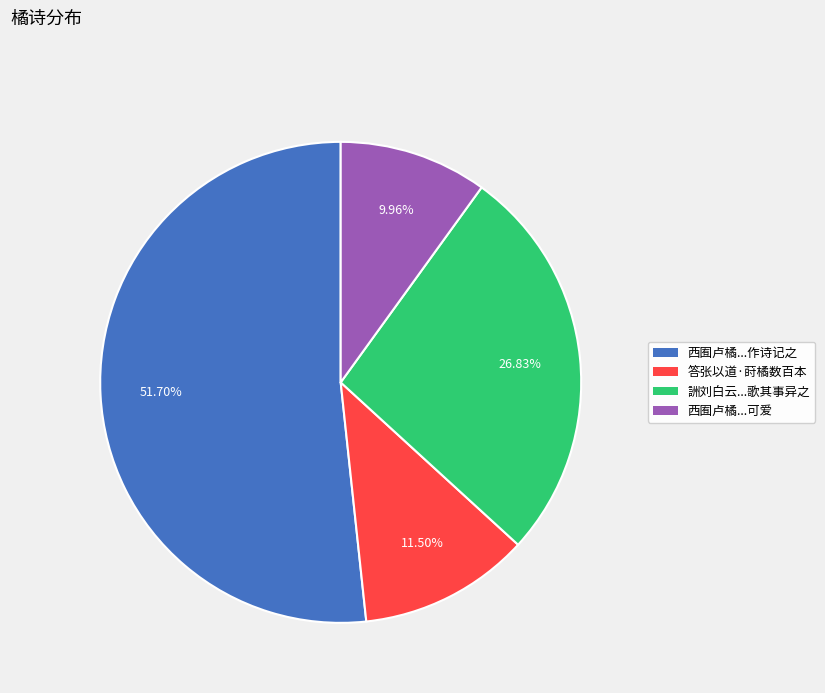

Does any single category account for the majority?

Yes